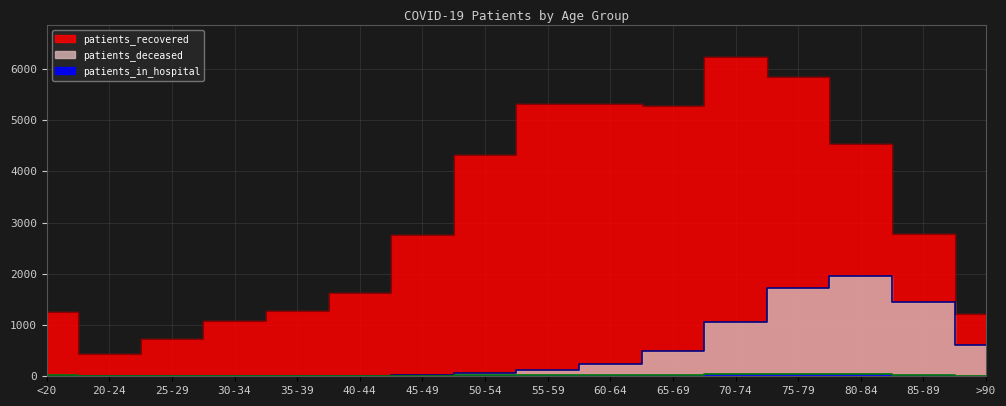

Which series has the widest spread of values?

patients_recovered